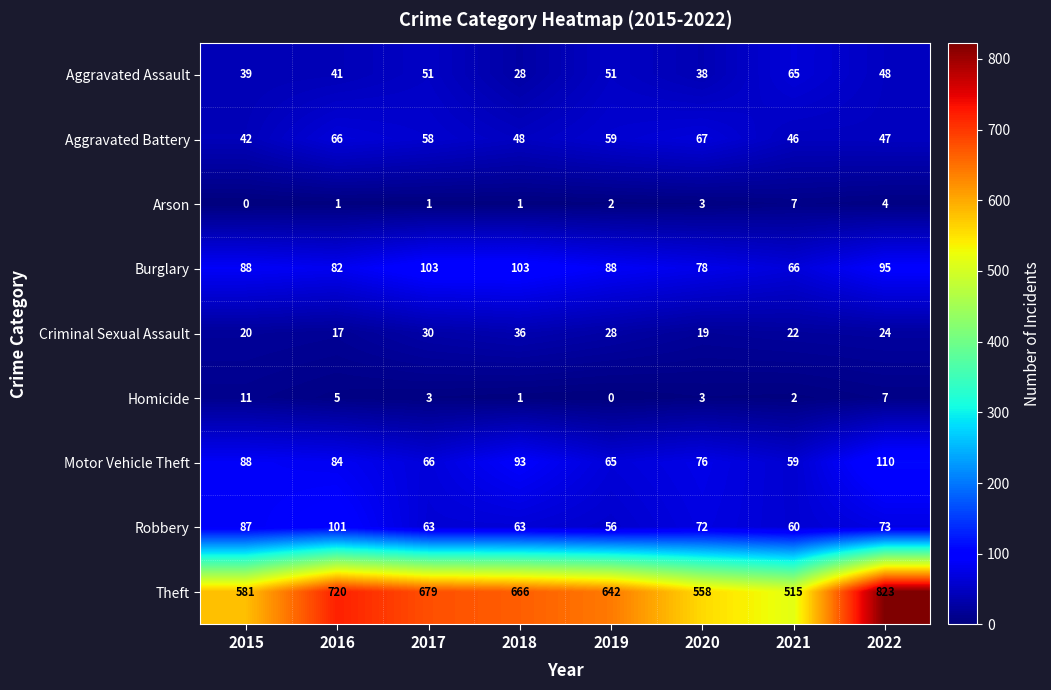

Rank the series by their maximum value, from lowest to highest.

Arson, Homicide, Criminal Sexual Assault, Aggravated Assault, Aggravated Battery, Robbery, Burglary, Motor Vehicle Theft, Theft